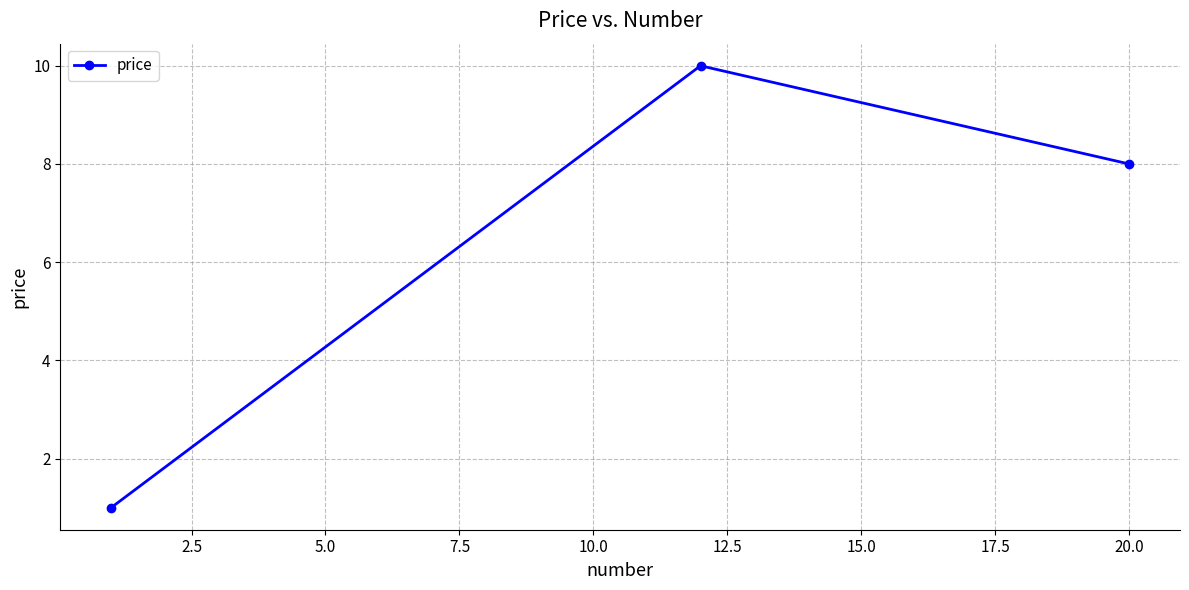

What is the greatest value displayed?

10